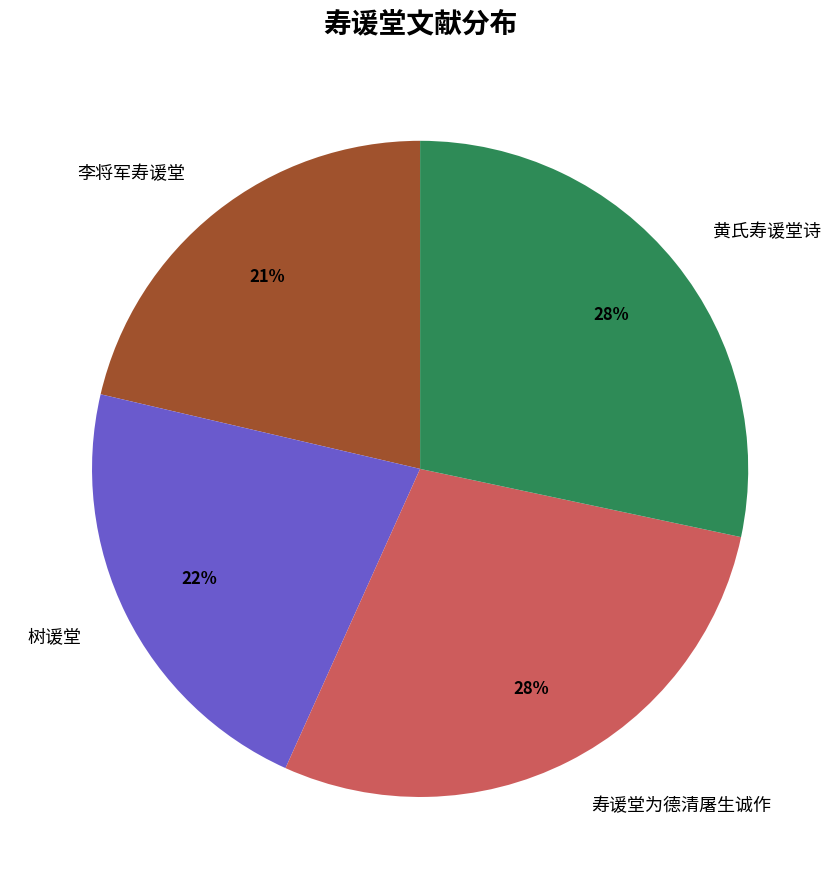

How many segments does this pie chart have?

4